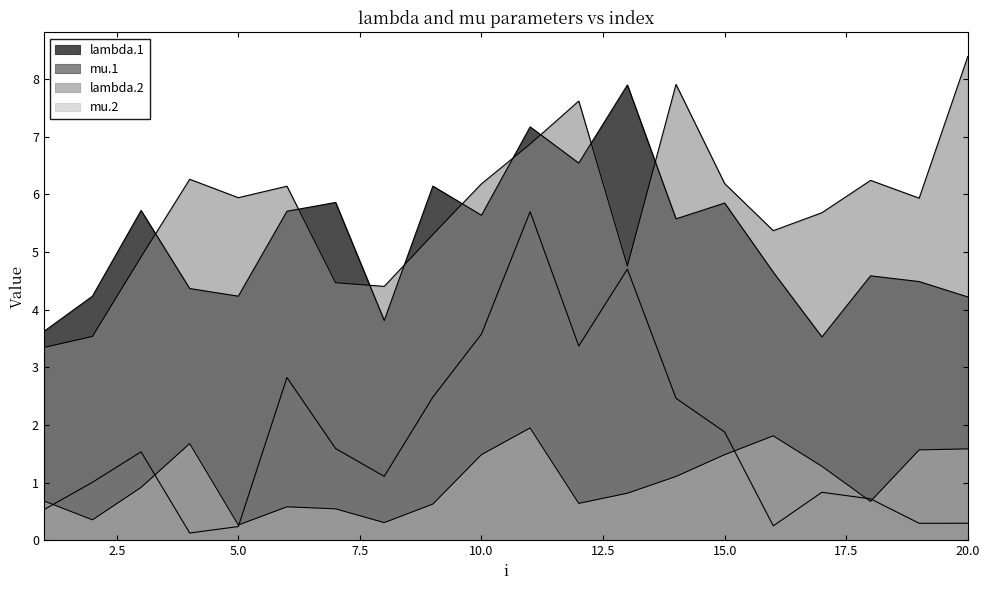

At which category does lambda.1 reach its first local valley?

5